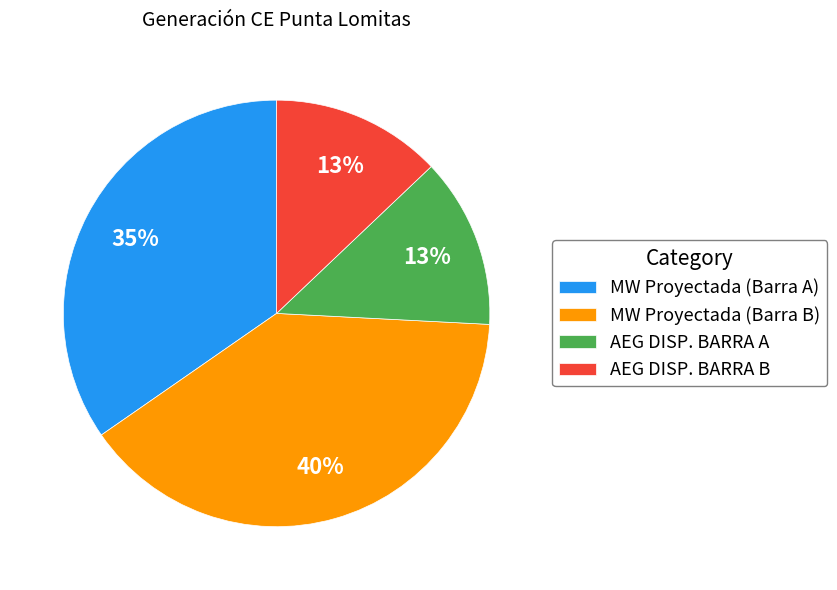

Do MW Proyectada (Barra A) and MW Proyectada (Barra B) together represent more than half of the pie?

Yes